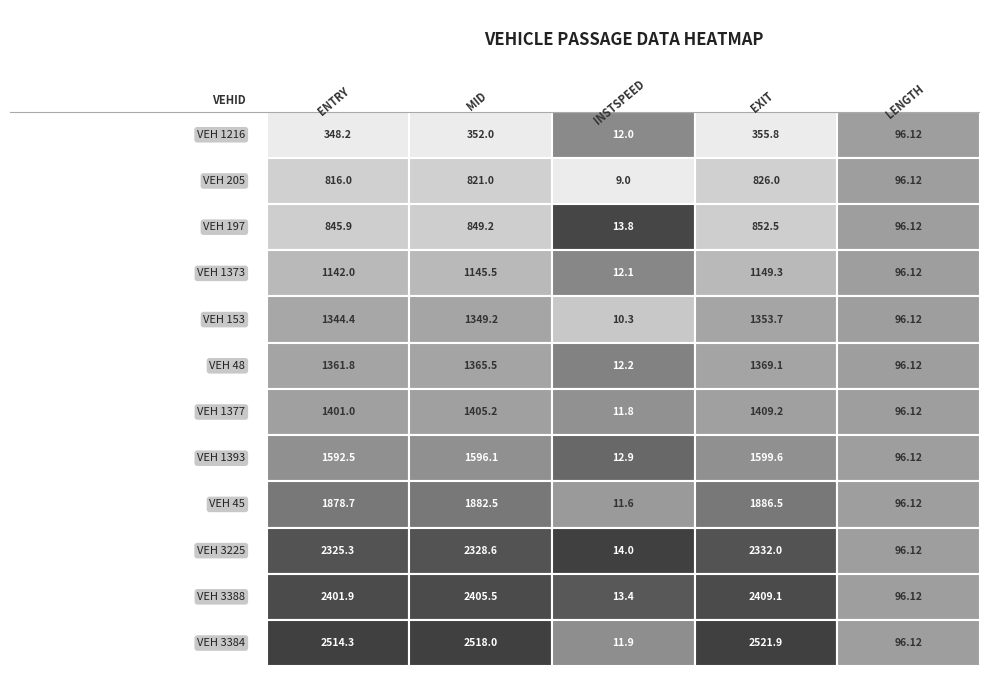

Which series has the largest total across all categories?

3384.0